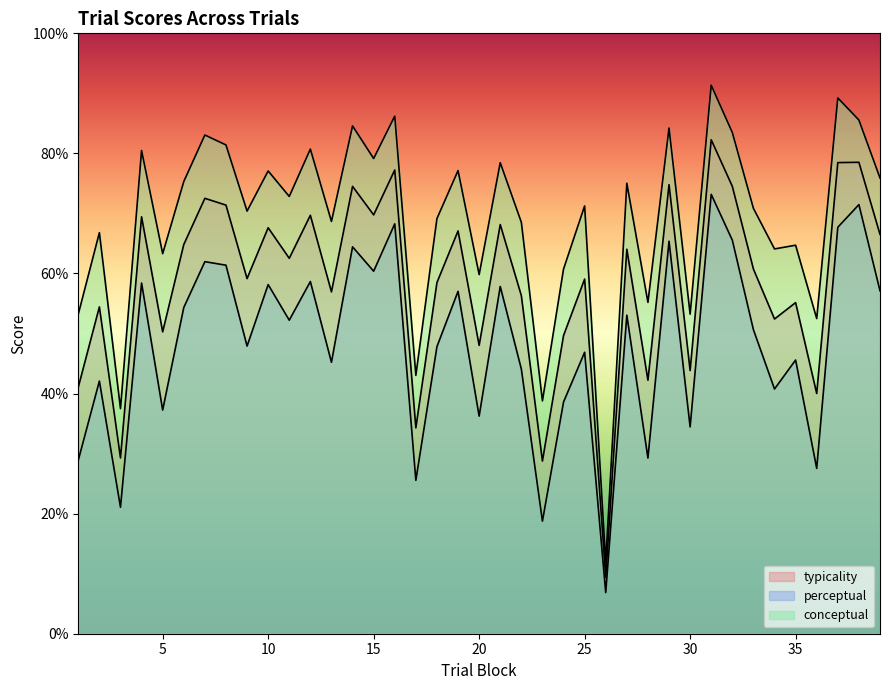

Is the value of typicality at 6 greater than the value of perceptual at 24?

Yes